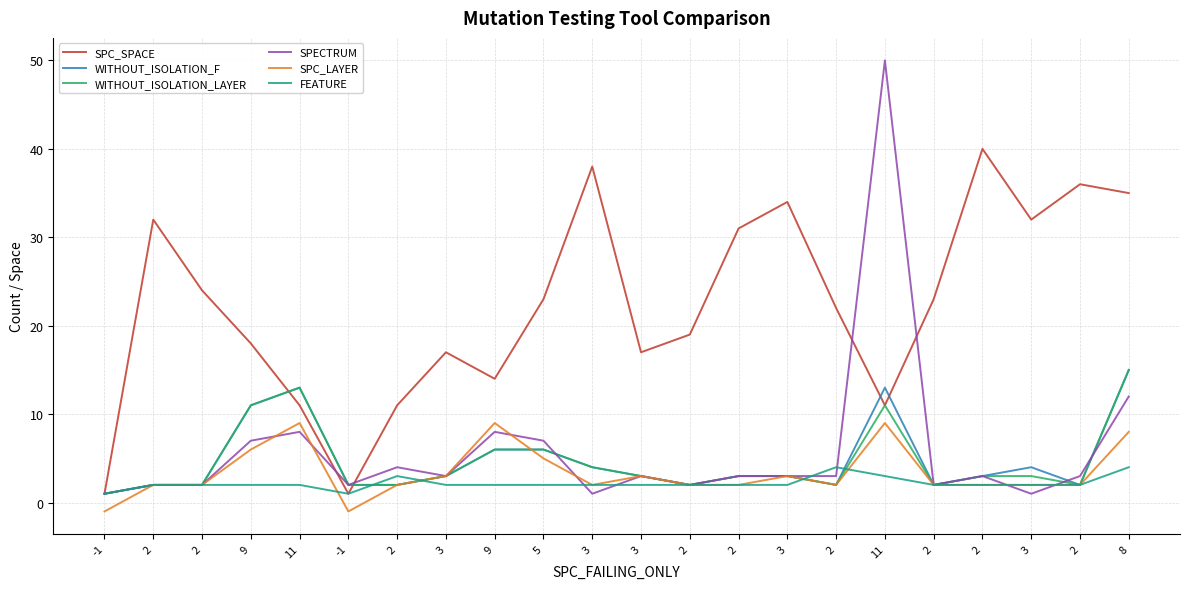

What are all the series names shown in the legend?

SPC_SPACE, WITHOUT_ISOLATION_F, WITHOUT_ISOLATION_LAYER, SPECTRUM, SPC_LAYER, FEATURE